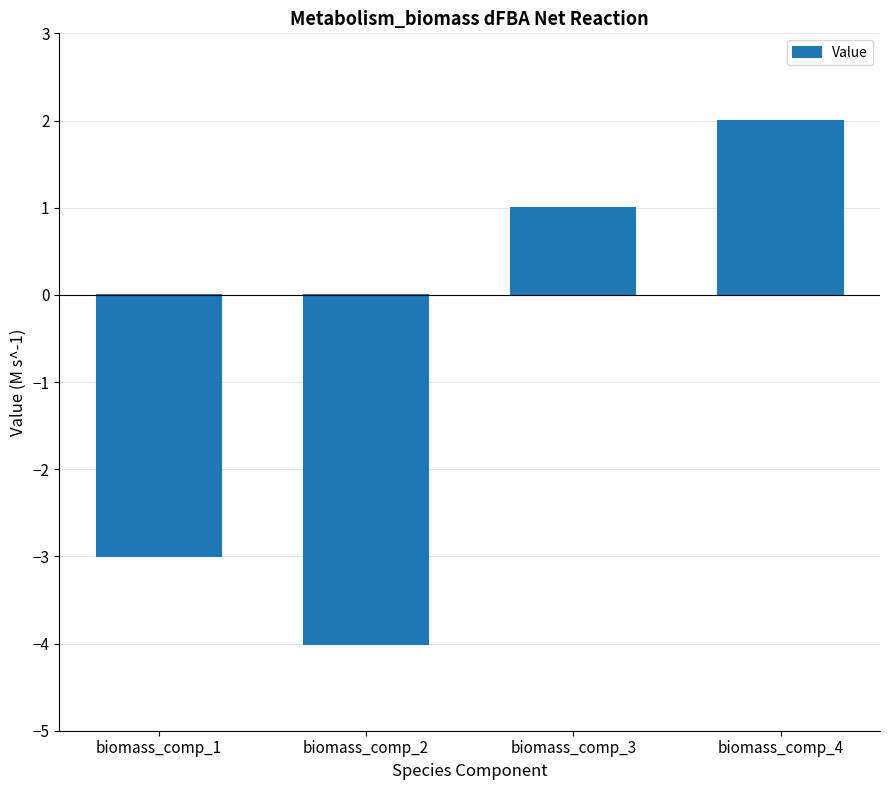

How many data points does each series have?

4